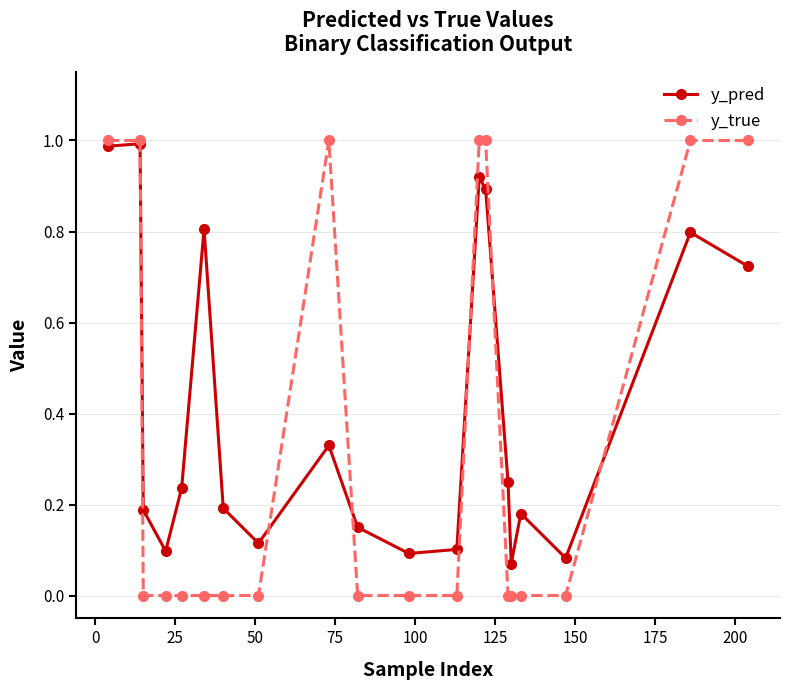

Which series has the largest total across all categories?

y_pred